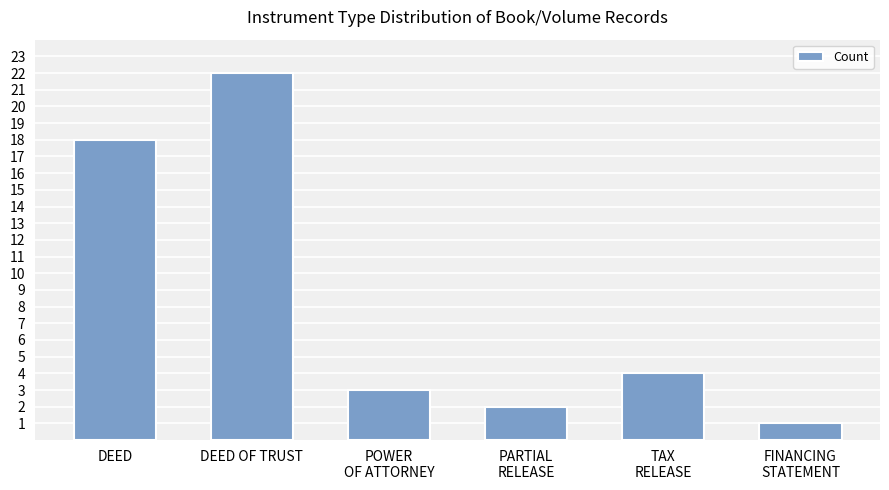

What is the label of the 2nd bar from the left?

DEED OF TRUST